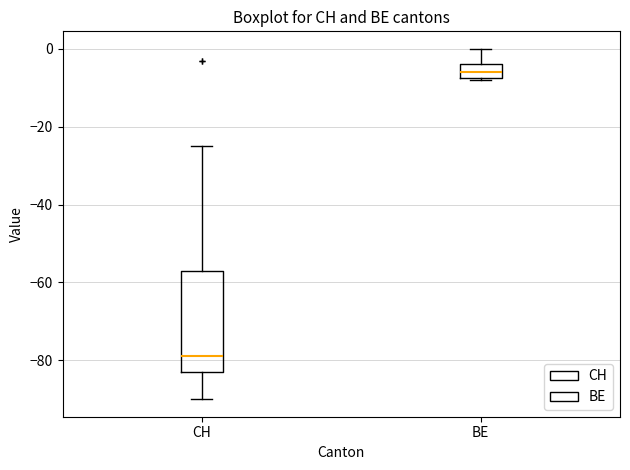

Reading left to right, read every box against the y-axis: the position of its median line, the range the box covers, and the ends of its whiskers. The values are not printed on the chart, so give them approximately, as read against the axis.

CH: median -78, box -82 to -56, whiskers -90 to -24
BE: median -6, box -8 to -4, whiskers -8 to 0